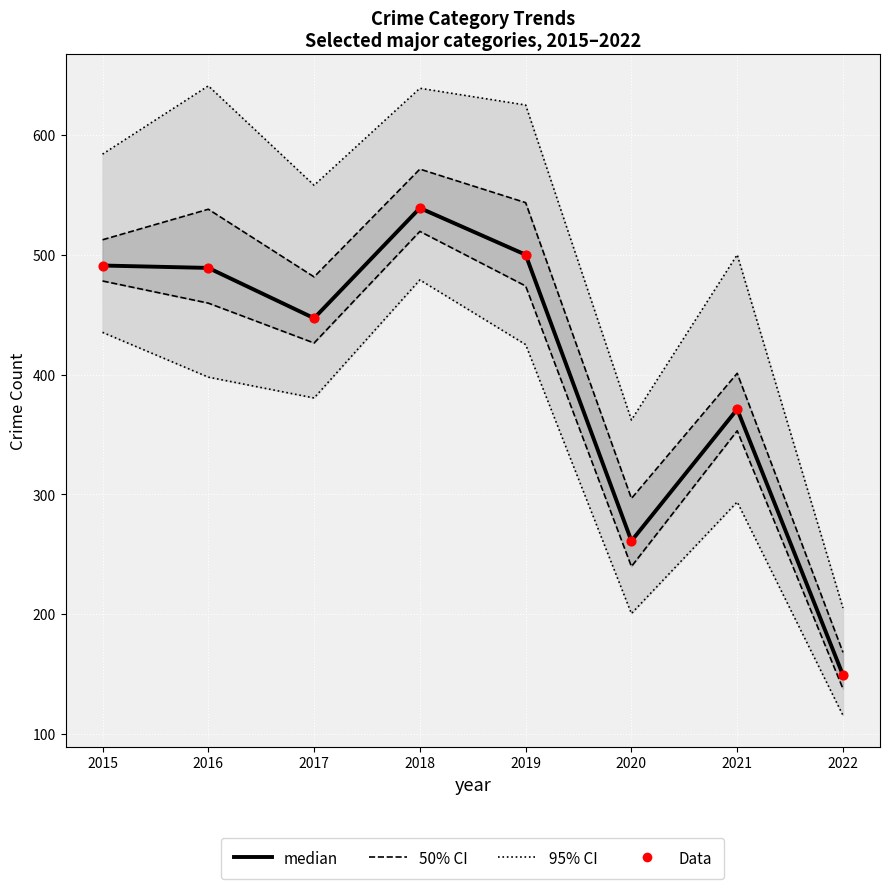

Is the value of 95% CI at 2018 greater than the value of median at 2017?

Yes